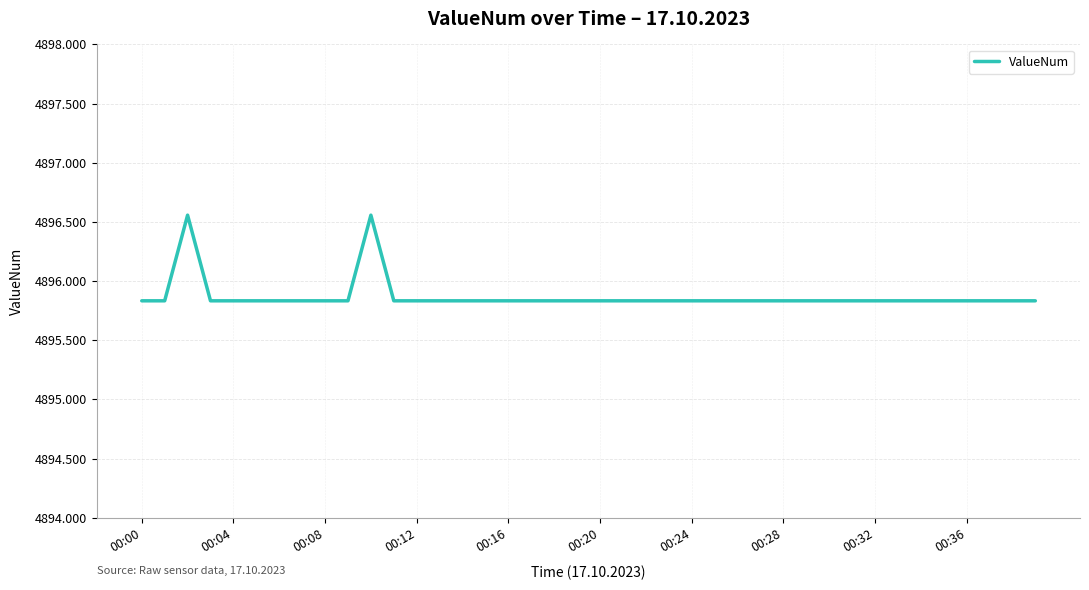

What is the difference between the maximum and minimum values?

0.7